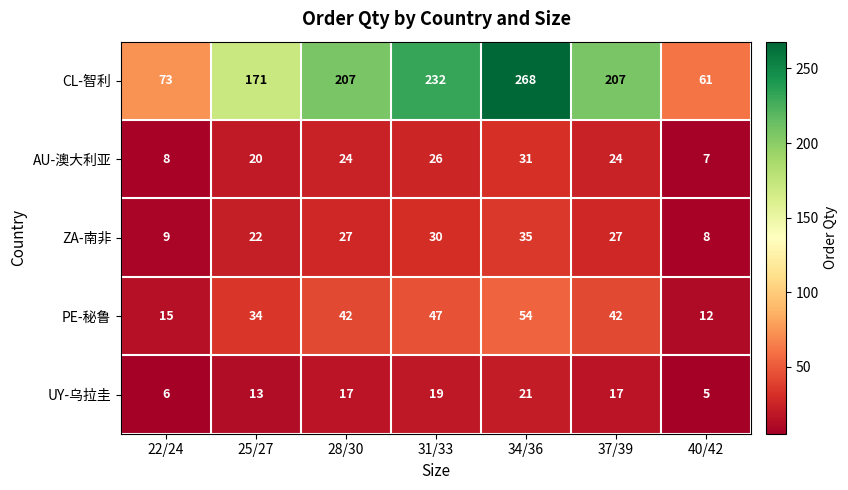

Is it true that CL-智利 equals 207 at 37/39?

True